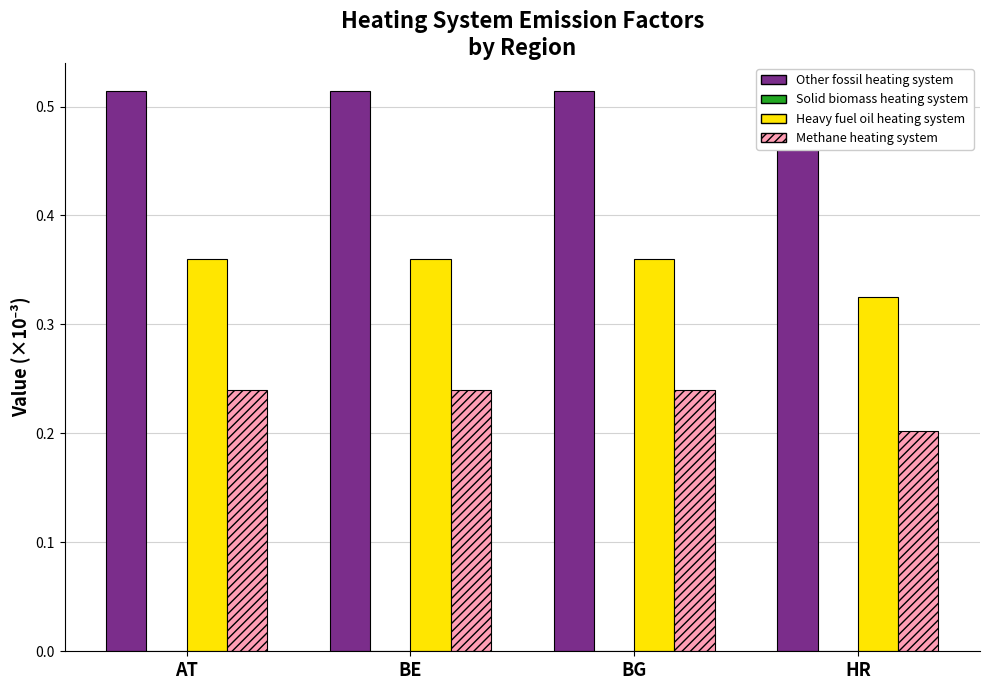

List the series in order of their overall mean, highest first.

Other fossil heating system, Heavy fuel oil heating system, Methane heating system, Solid biomass heating system